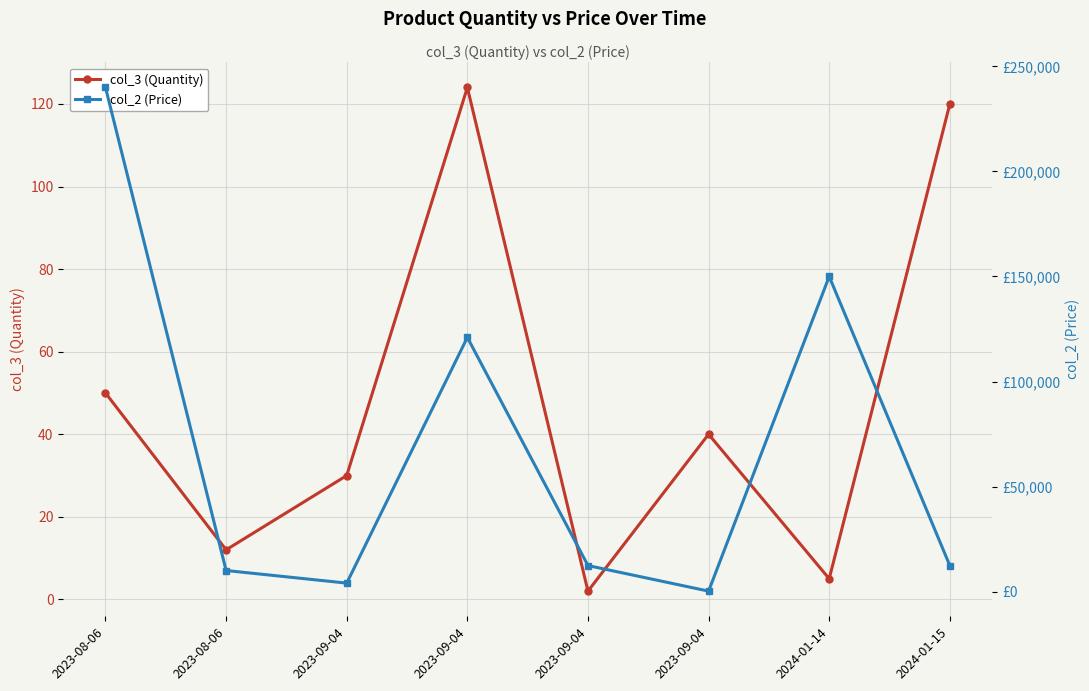

Between 2023-09-04 and 2024-01-14, which series saw the biggest shift?

col_2 (Price)